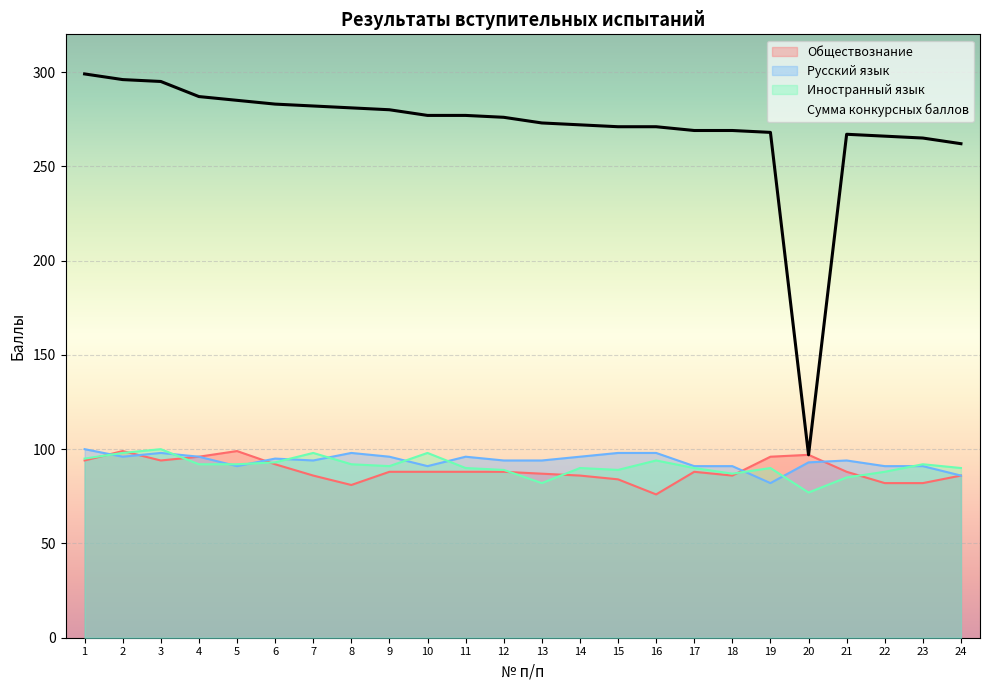

At which label is Русский язык closest to 91?

5